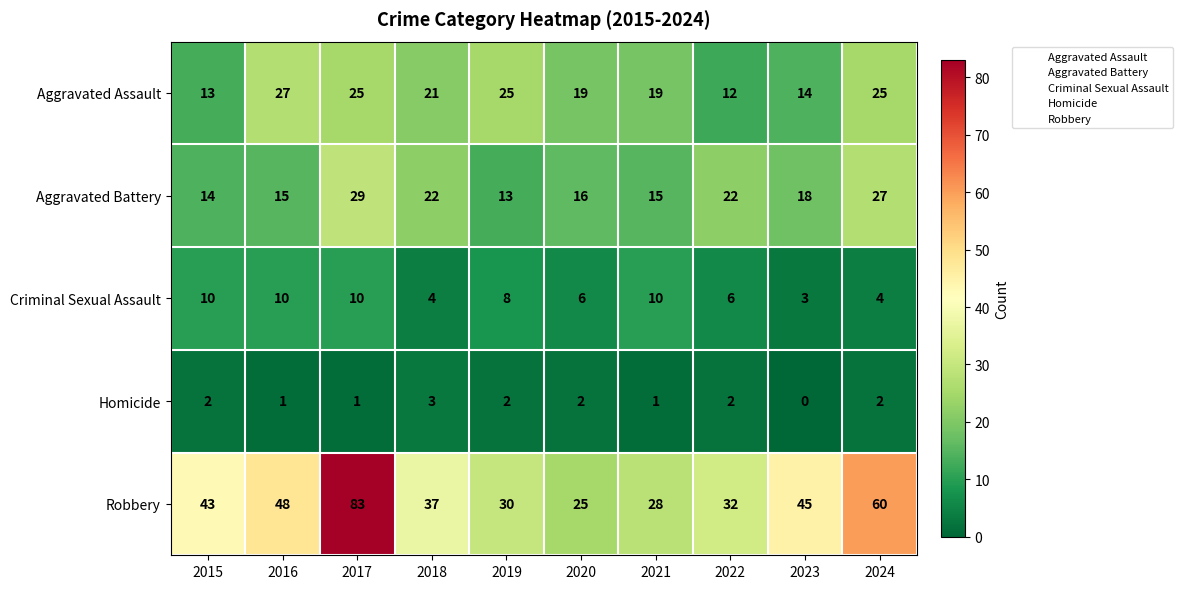

Where does the Aggravated Assault series first go above 21?

2016